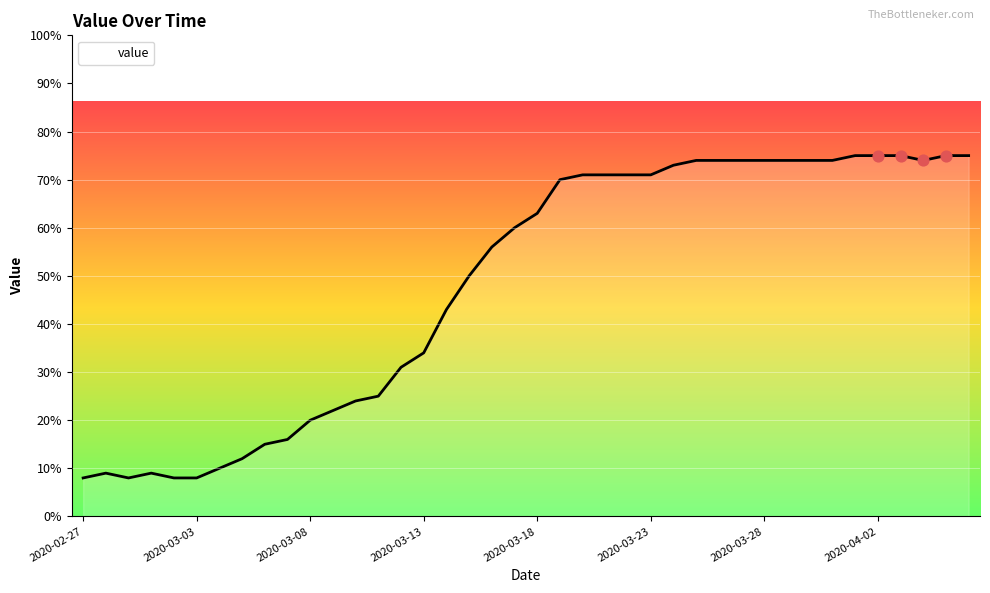

What is the minimum value shown in the chart?

8